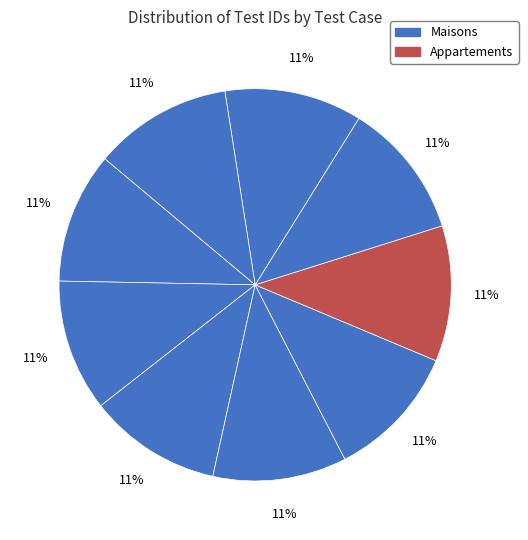

Count the number of slices in the pie.

9